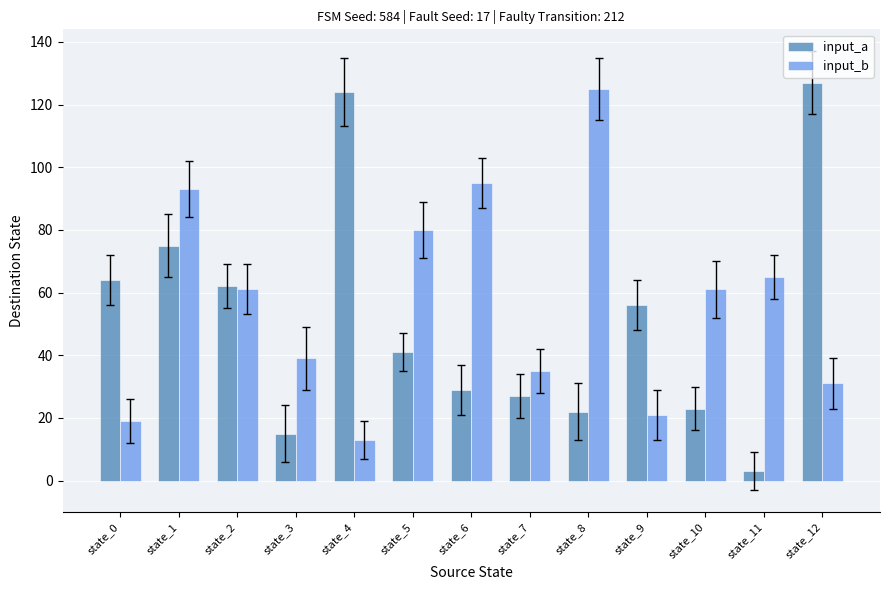

Count the number of categories in the chart.

13